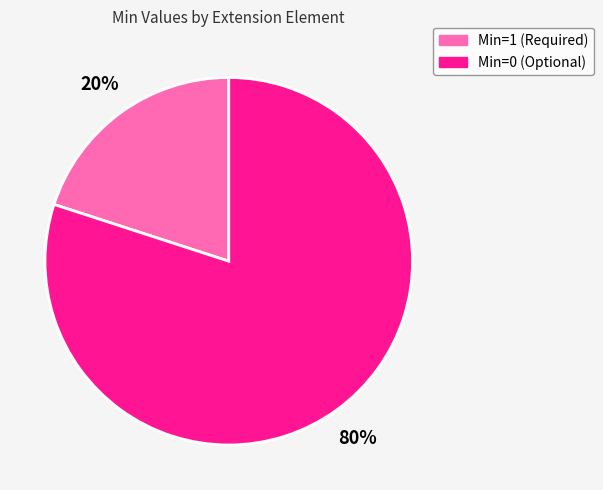

Is it true that Min=0 (Optional) is 73% of the pie?

False